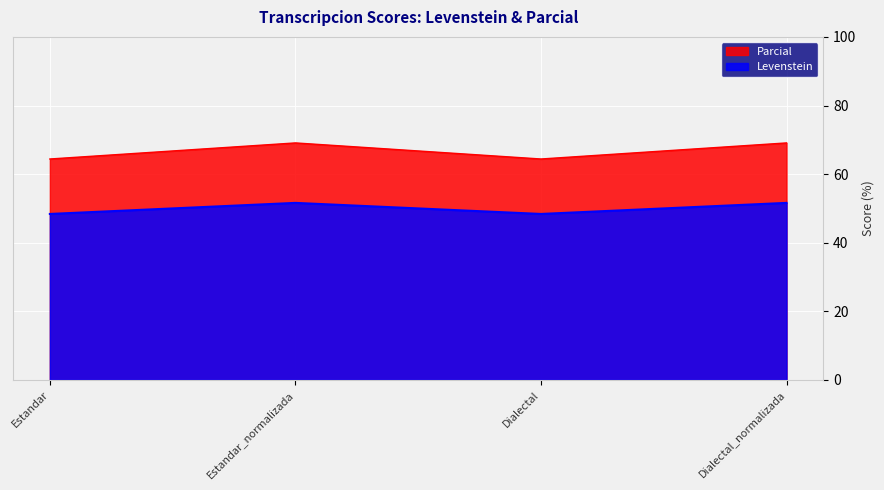

What is the smallest value displayed?

48.4